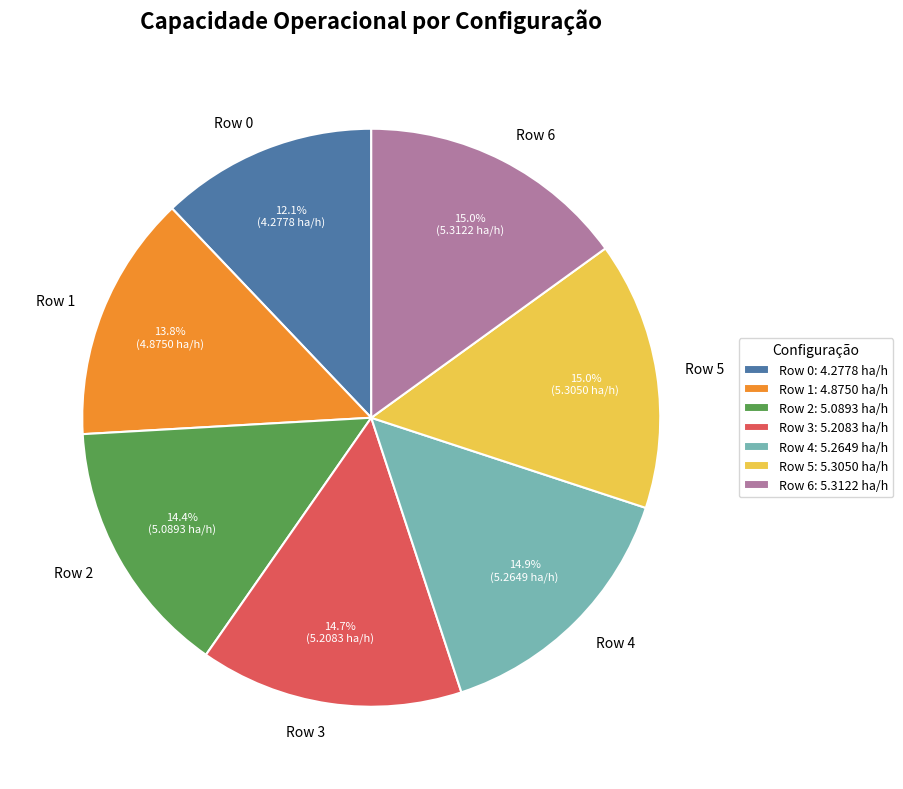

To the nearest percent, what is the average slice percentage?

14%